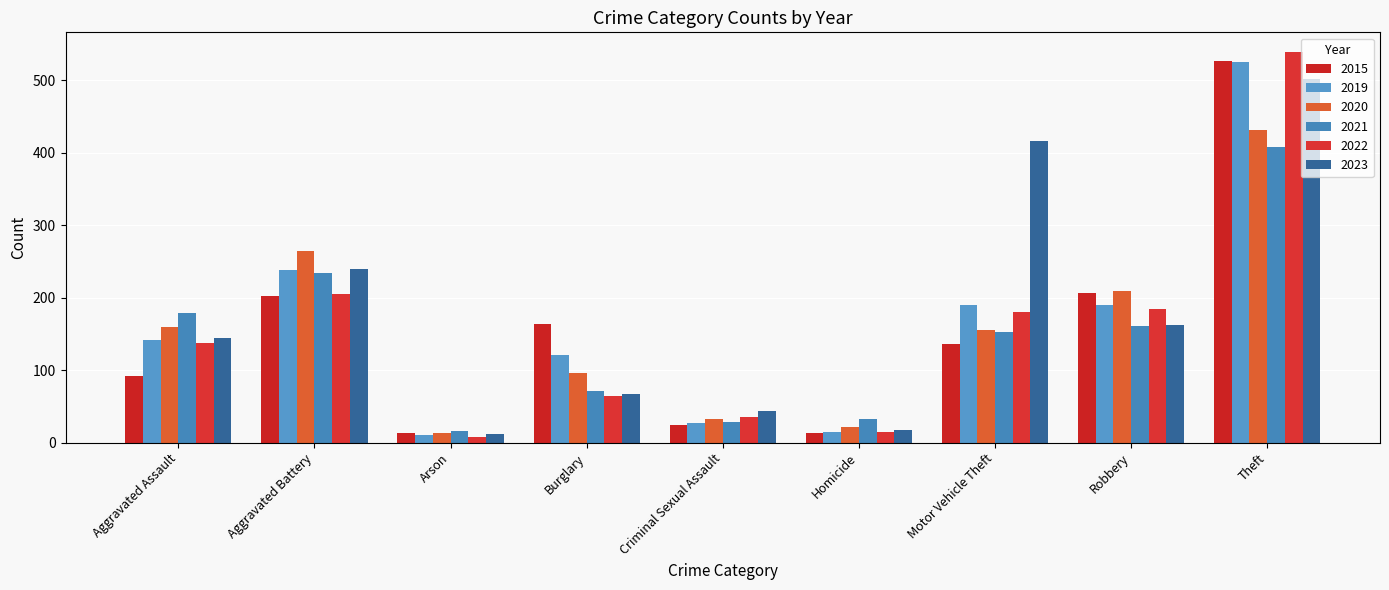

Rank the series at Homicide from highest to lowest value.

2021, 2020, 2023, 2019, 2022, 2015